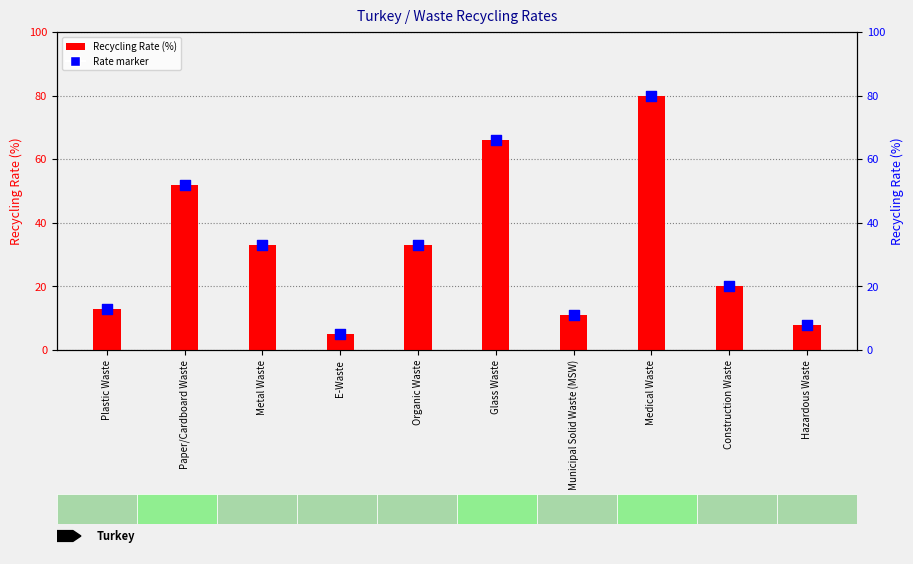

Which series has the largest total across all categories?

Recycling Rate (%)